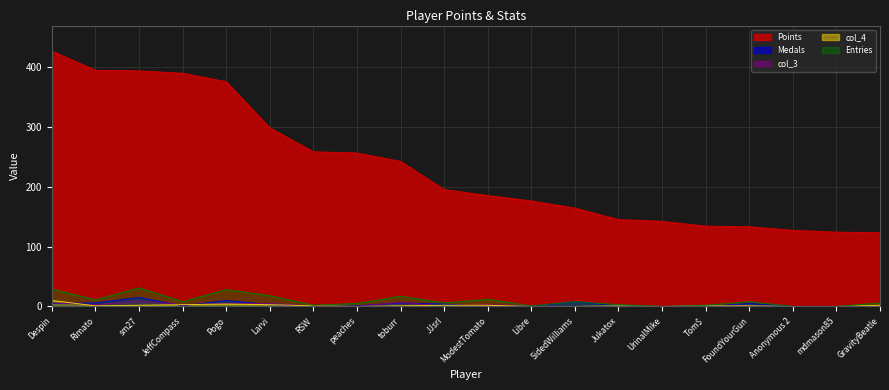

Reading left to right, transcribe all the data shown in this chart.

Points: 426	394	393	389	375	298	258	256	242	195	185	176	164	145	142	134	133	127	124	123
Medals: 5	6	15	1	10	3	0	1	6	4	0	0	8	1	0	0	5	0	0	0
col_3: 6	3	9	3	5	5	1	0	7	0	3	1	0	0	0	0	1	0	0	1
col_4: 10	1	2	3	4	3	1	0	1	2	2	0	0	1	0	1	1	0	0	2
Entries: 29	11	31	8	28	18	2	5	17	6	12	1	8	3	0	2	8	0	0	6